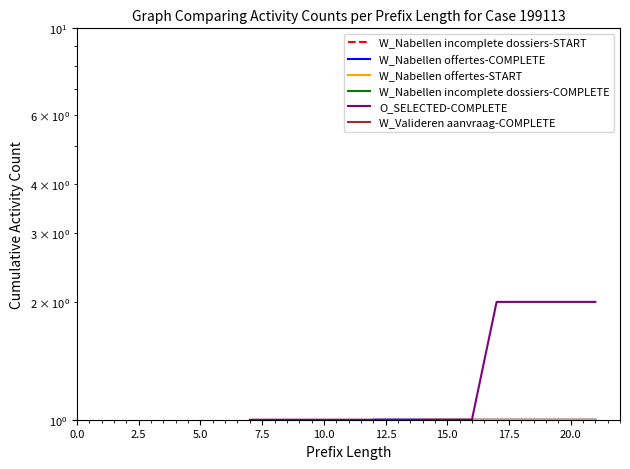

How many lines are shown in the chart?

6